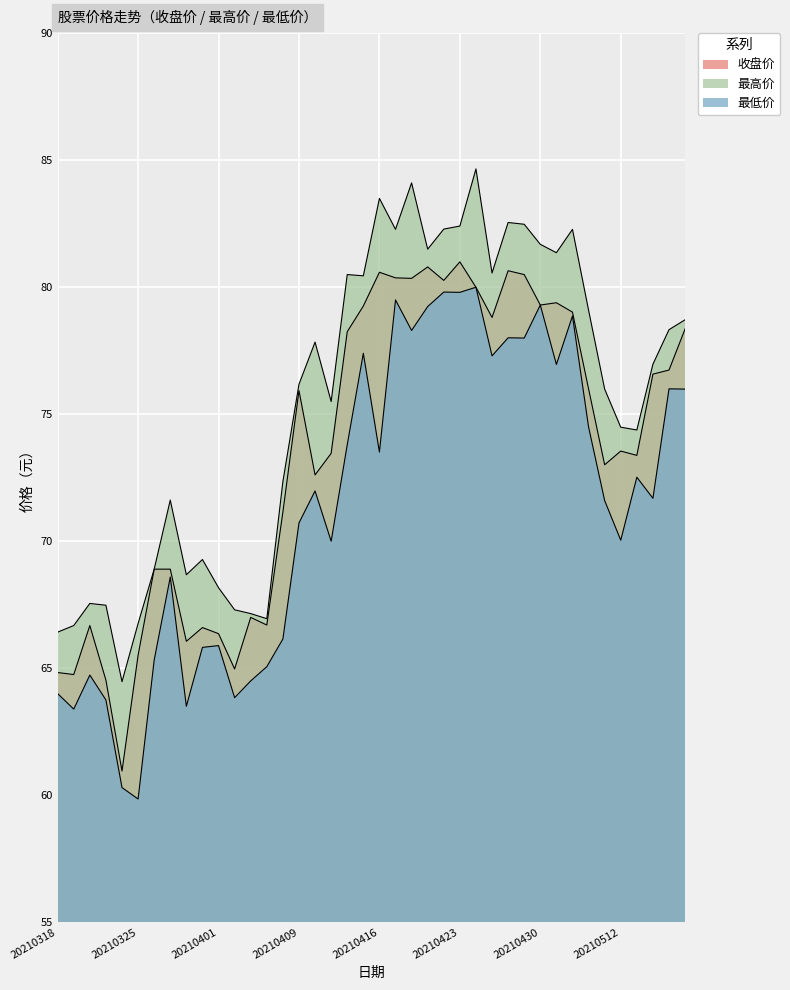

What is the difference between the maximum and minimum values in the 最高价 series?

20.2